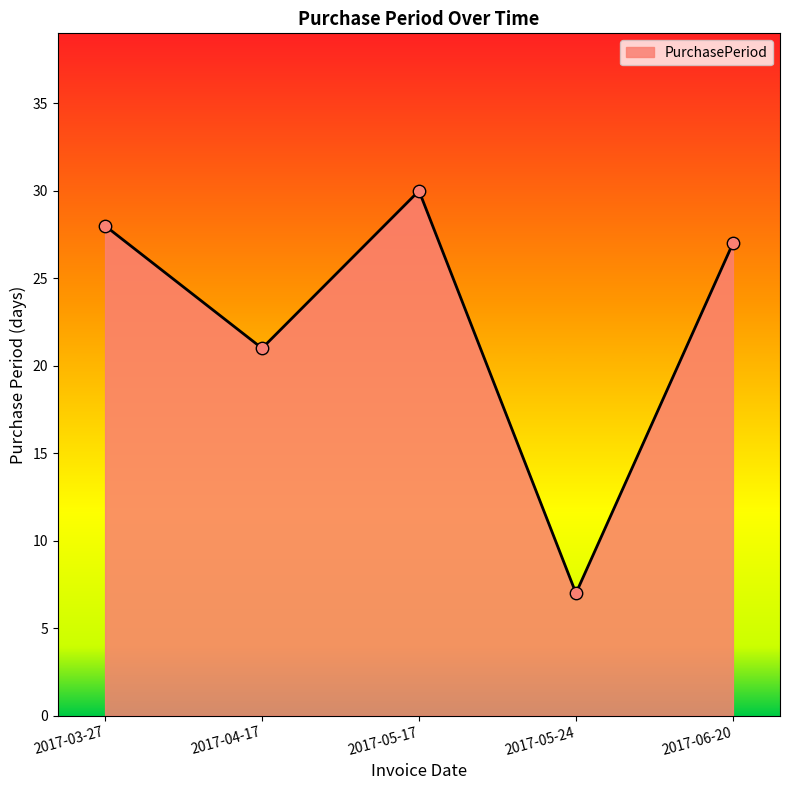

Between 2017-05-17 and 2017-06-20, which is larger?

2017-05-17